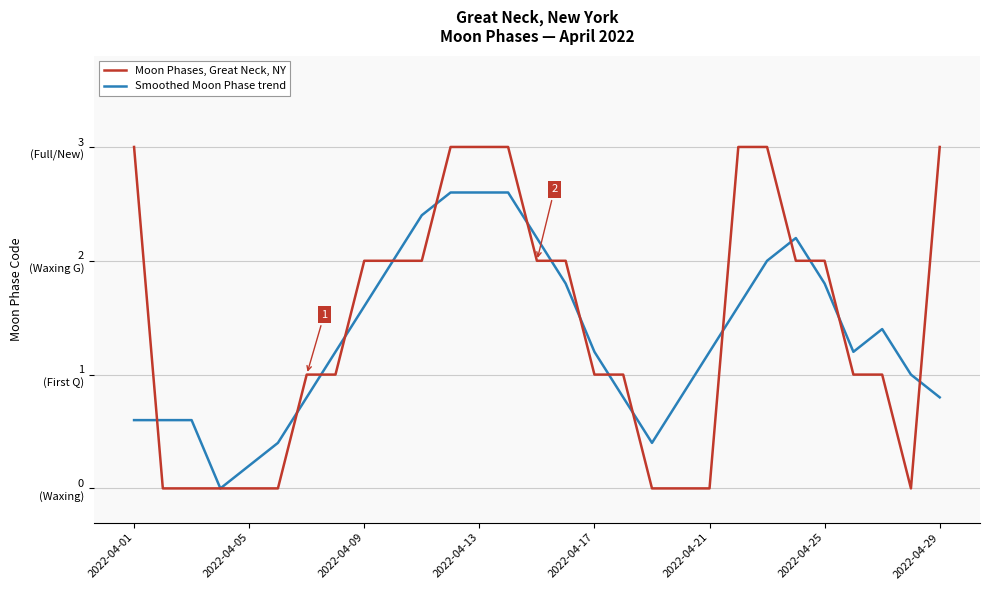

Rank the series by their maximum value, from highest to lowest.

Moon Phases, Great Neck, NY, Smoothed Moon Phase trend